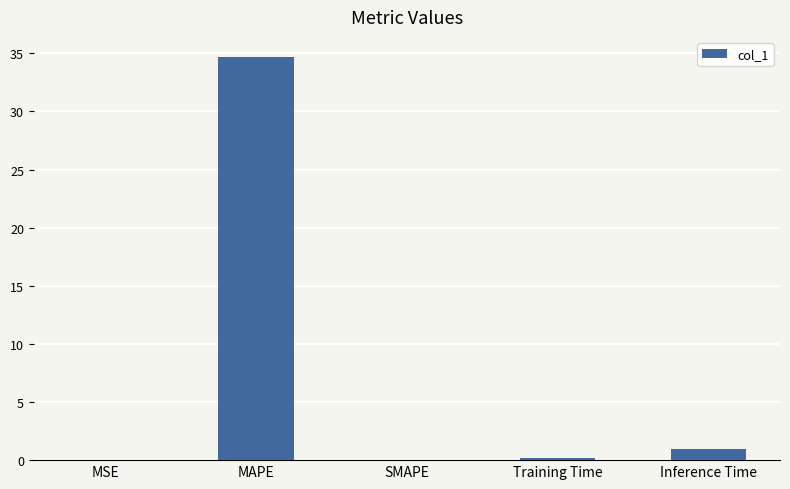

How many data points does each series have?

5